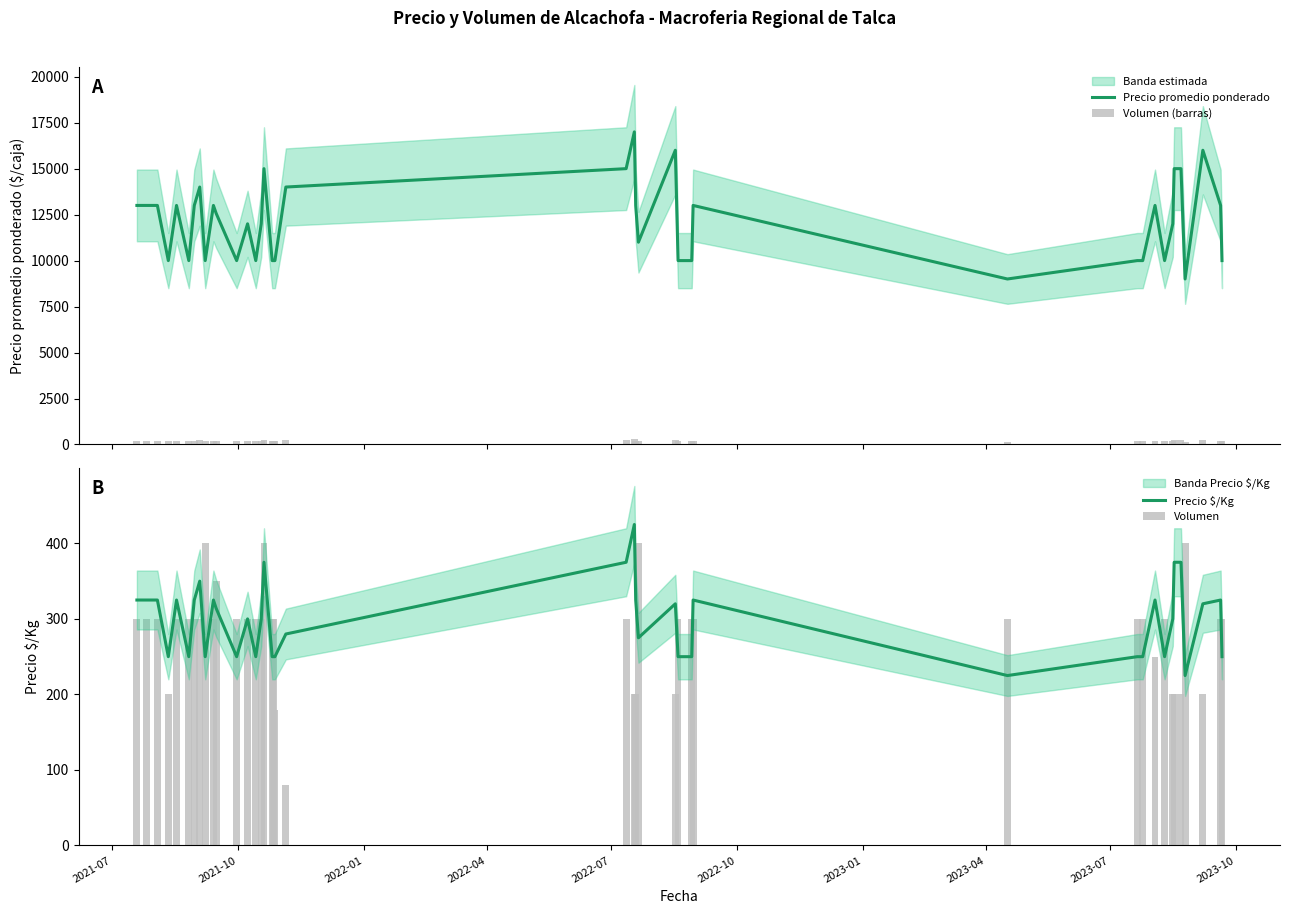

What is the minimum value for Precio promedio ponderado?

9000